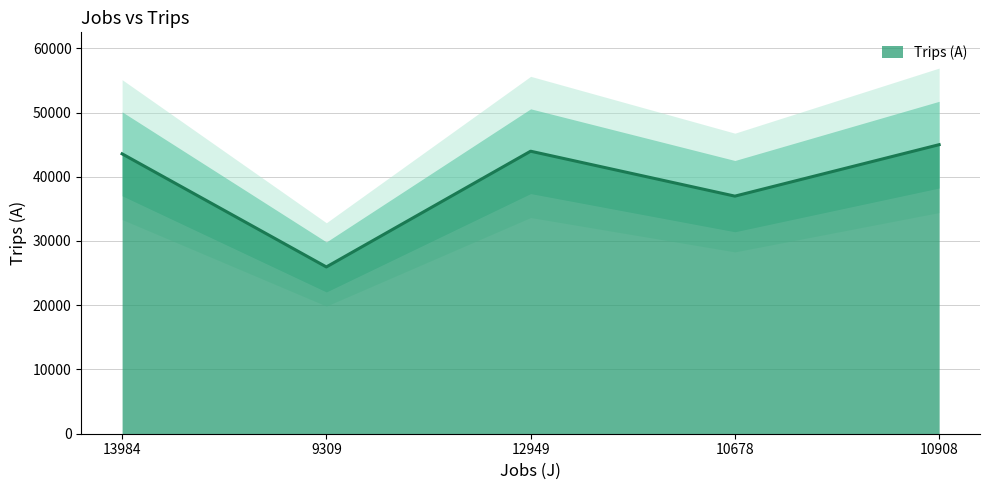

How many lines are shown in the chart?

1